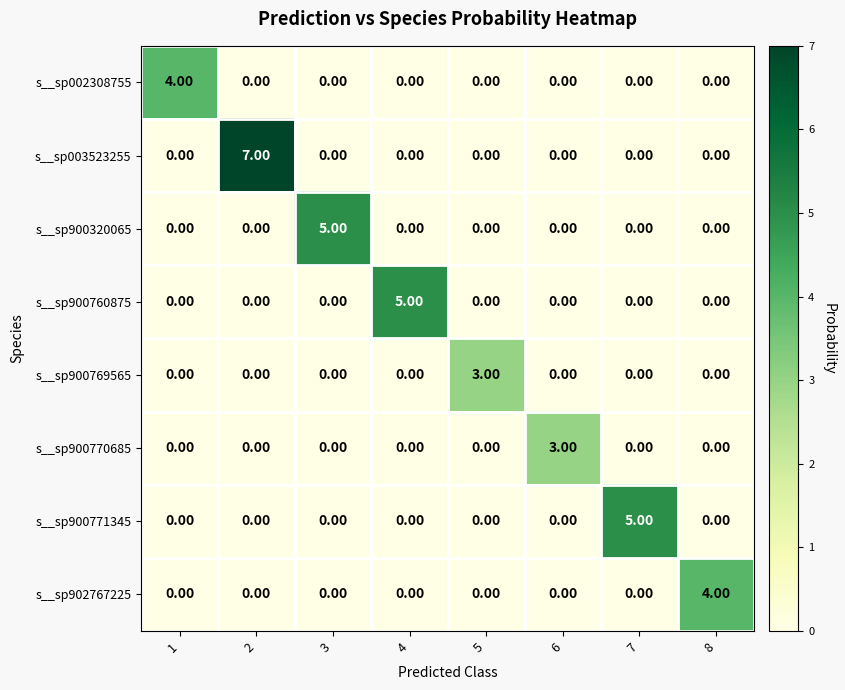

What is the sum of the s__sp003523255 values at 6 and 2?

7